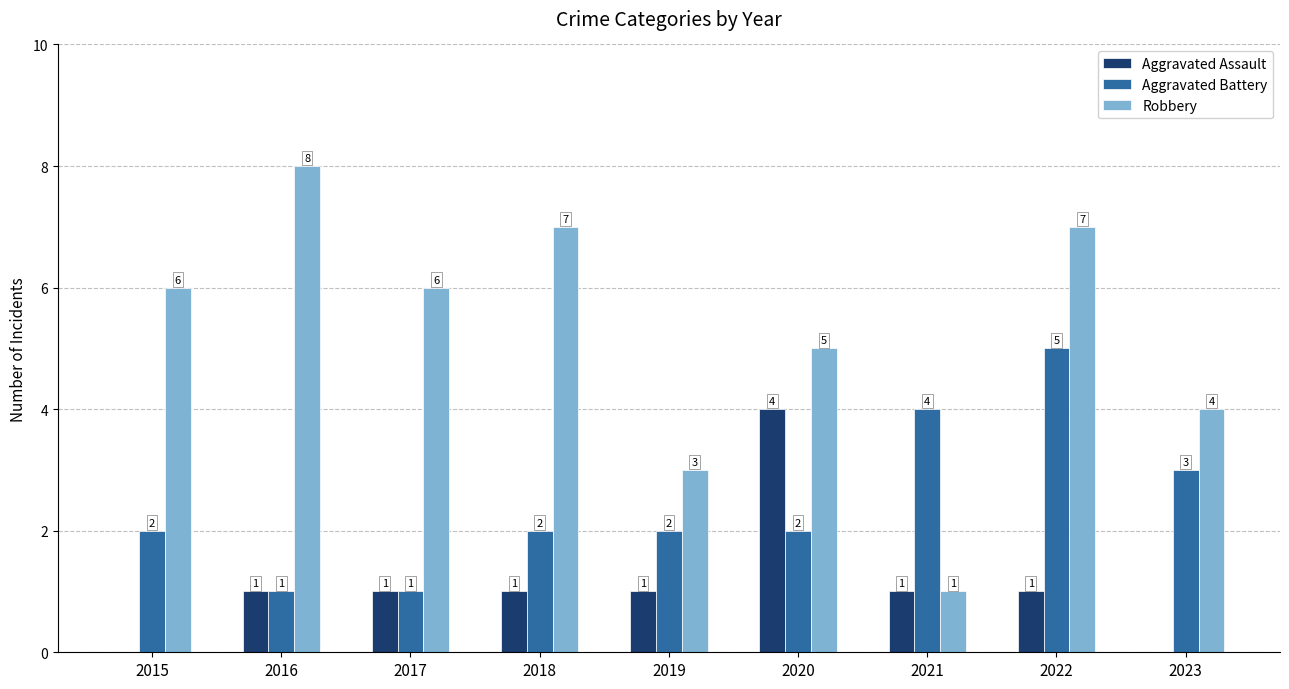

What is the total value across all series at 2023?

7